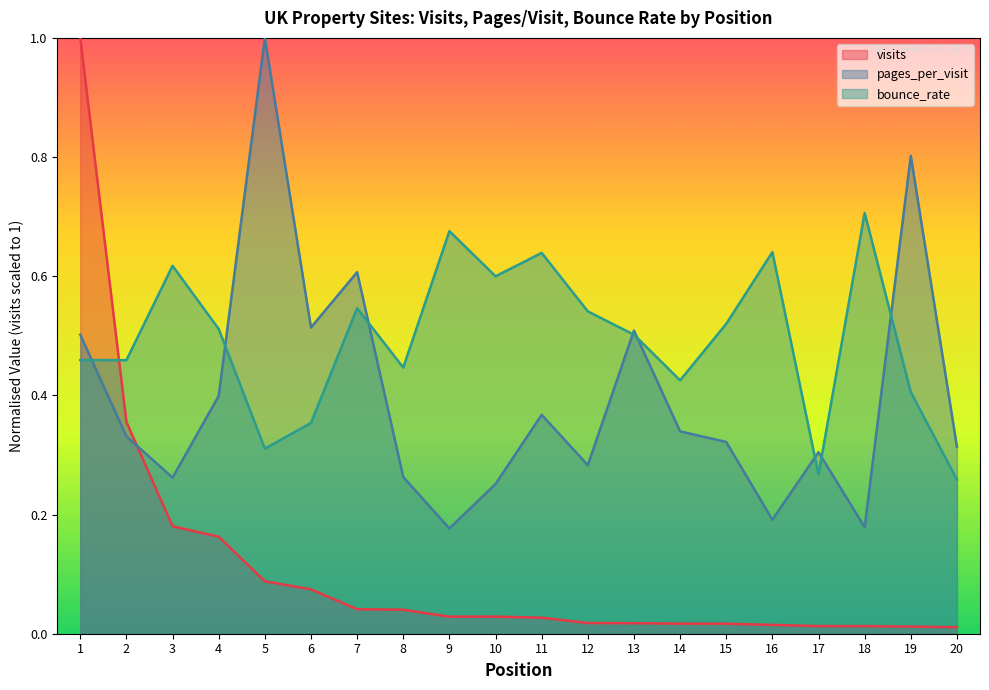

In bounce_rate, how many points are higher than both neighbors (excluding endpoints)?

6